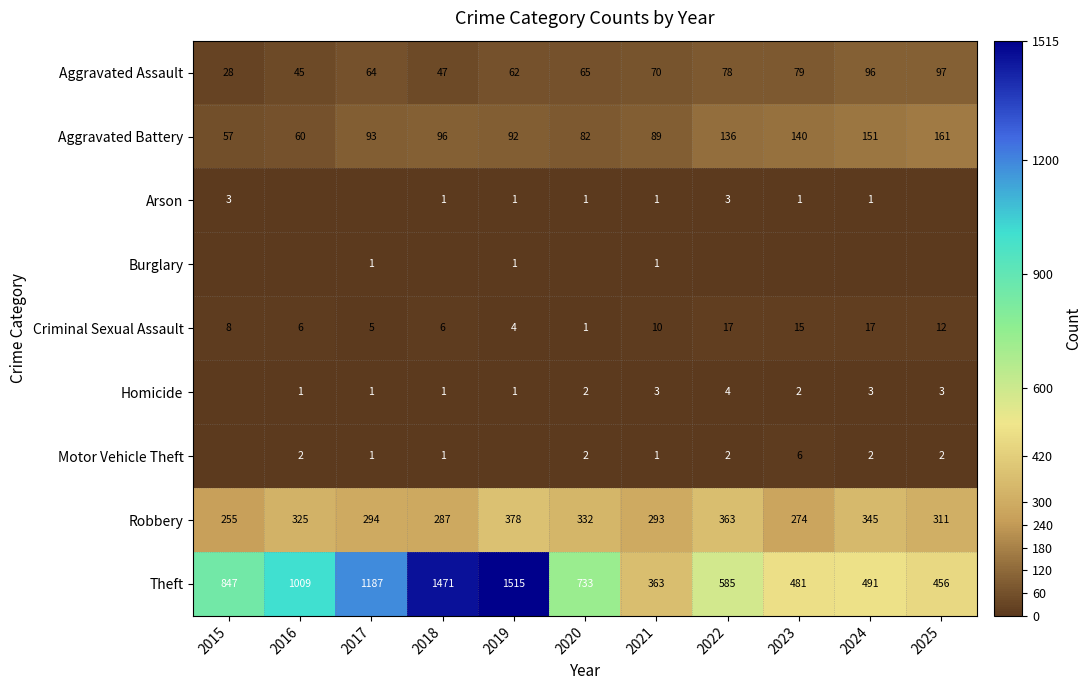

True or false: Aggravated Assault has a value of 47 at 2018.

True